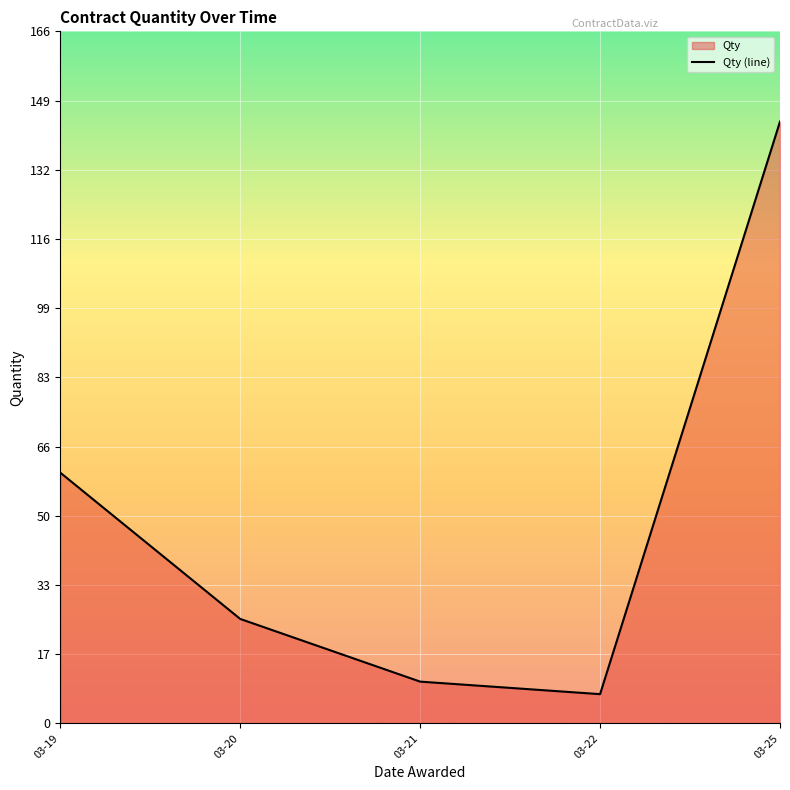

What is the change in value from 03-19 to 03-25?

+84